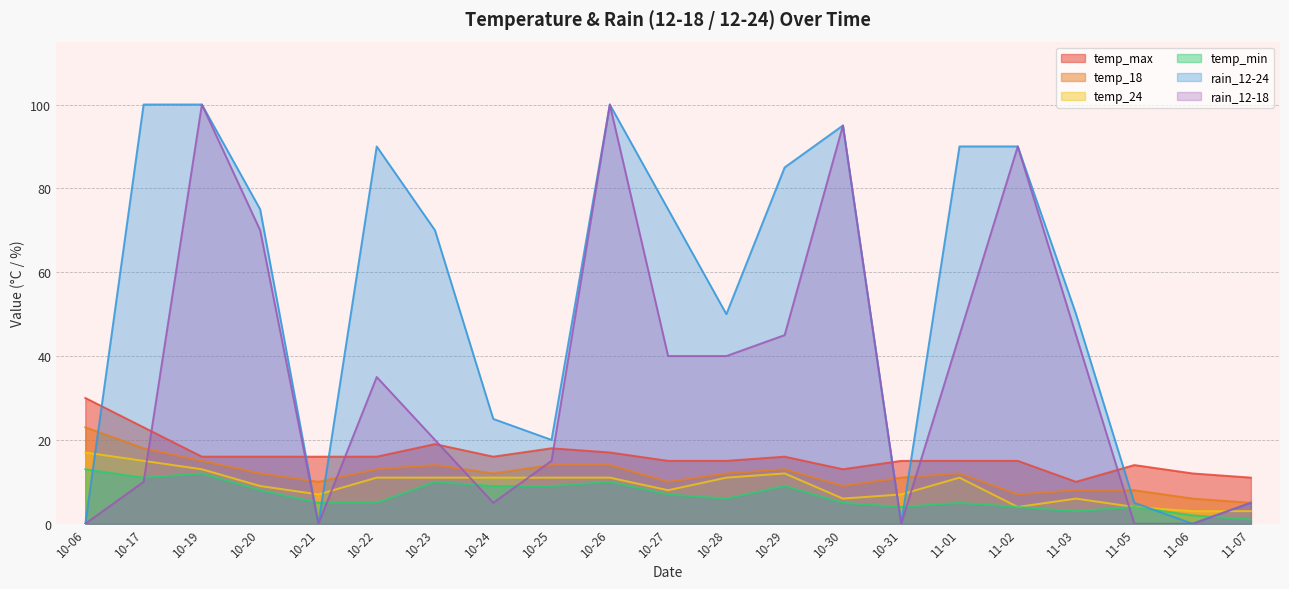

What is the approximate value of rain_12-24 at 10-29, to the nearest 5?

85